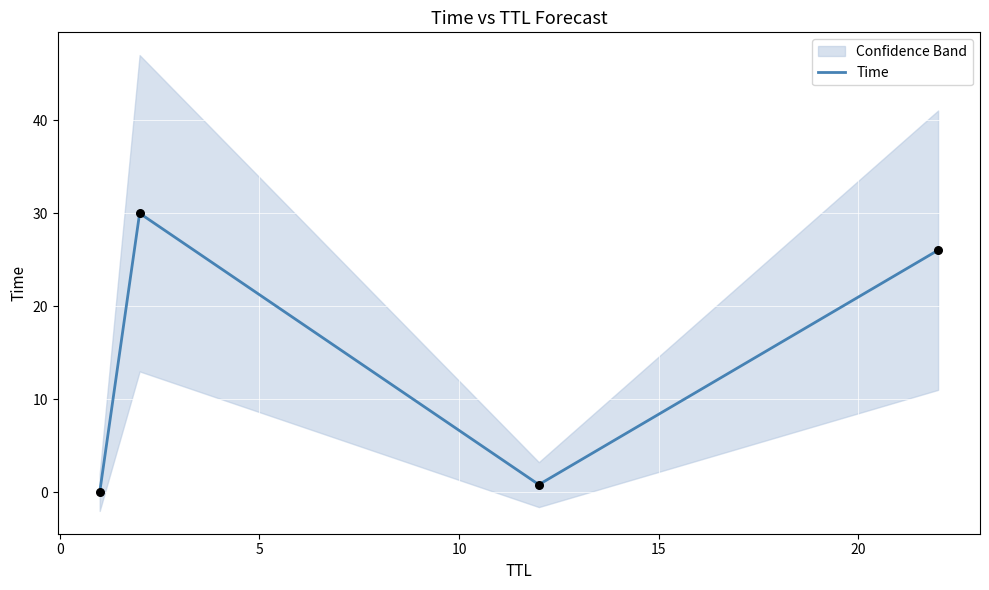

How many interior local valleys does the Time series have?

1